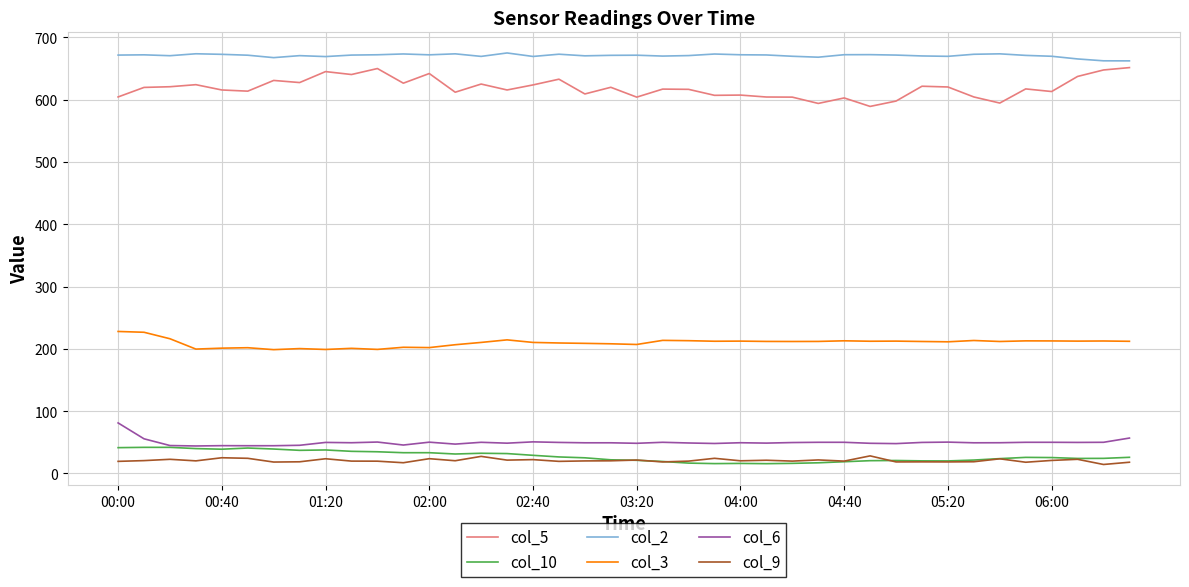

Which series has the largest total across all categories?

col_2